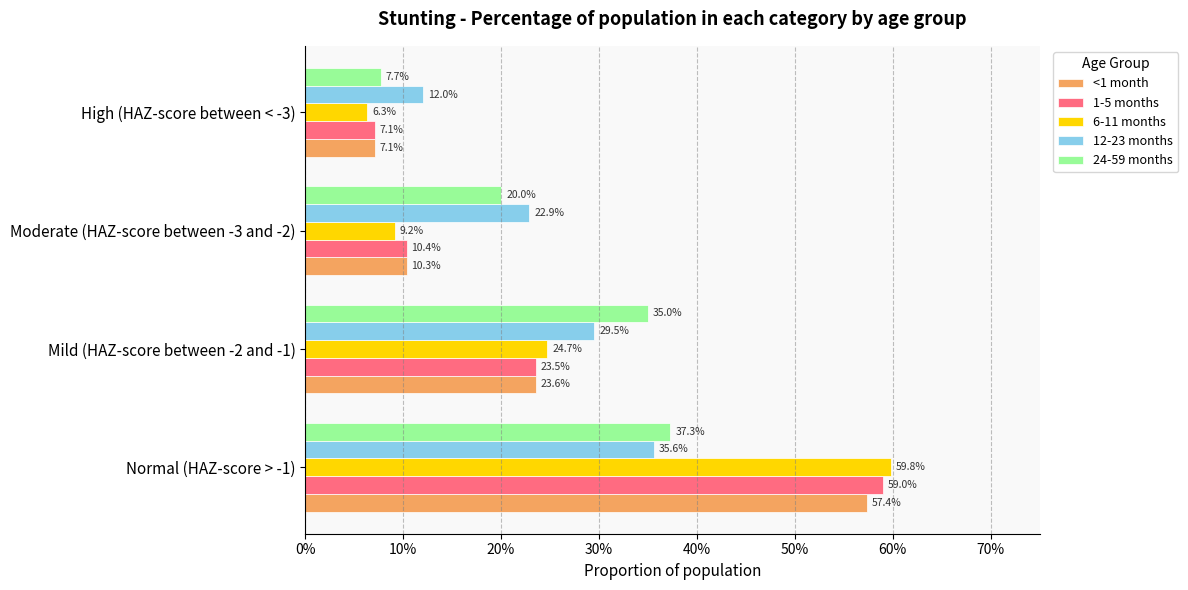

What is the greatest value displayed?

0.6